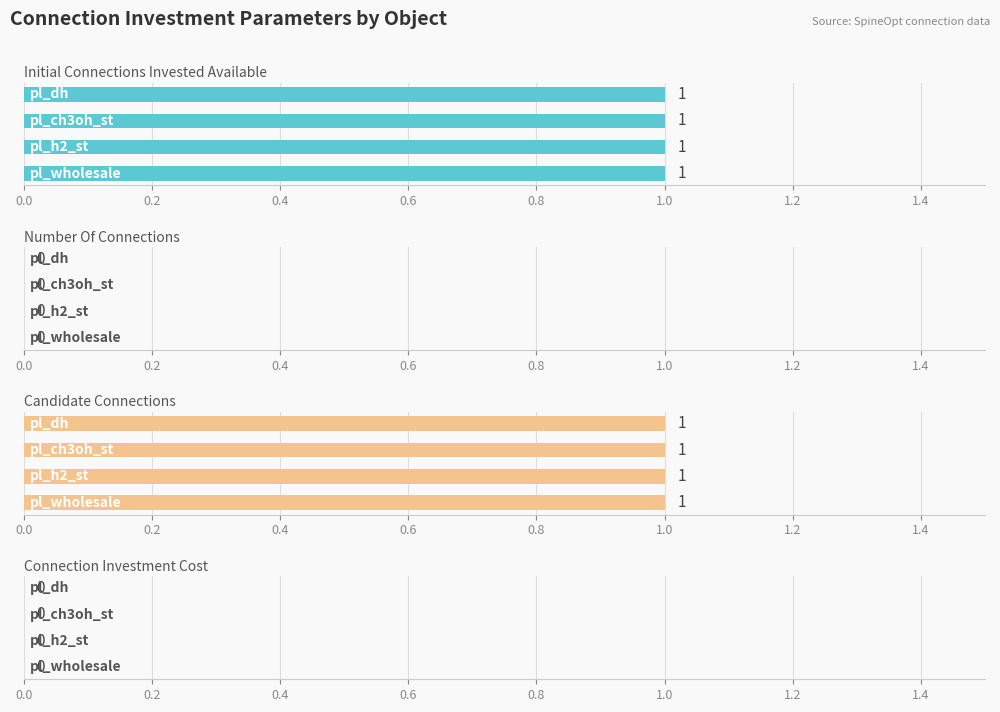

At pl_h2_st, list the series in order from largest to smallest.

initial_connections_invested_available, candidate_connections, number_of_connections, connection_investment_cost